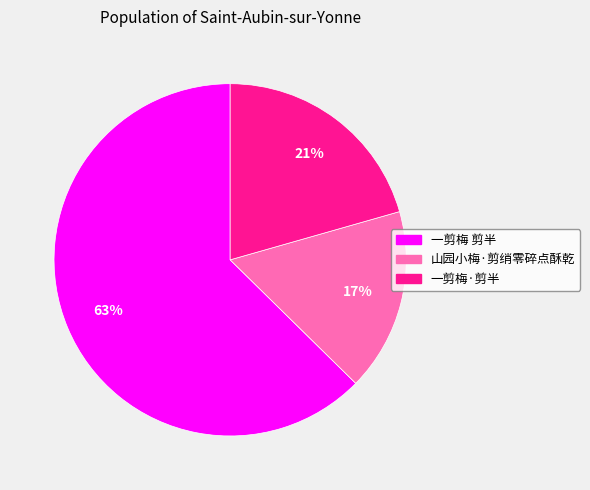

Do 山园小梅·剪绡零碎点酥乾 and 一剪梅 剪半 together represent more than half of the pie?

Yes